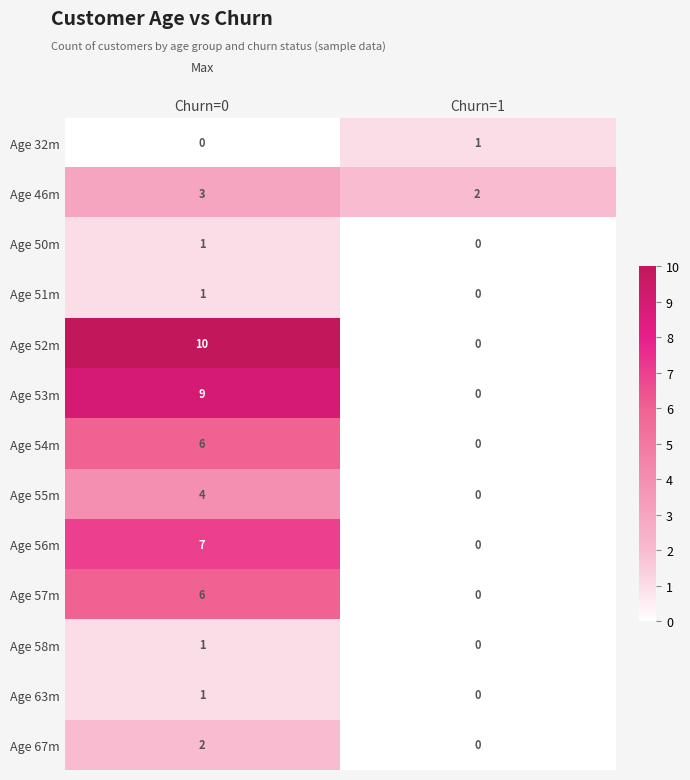

The value of Age 54m at Churn=1 is -3. True or false?

False